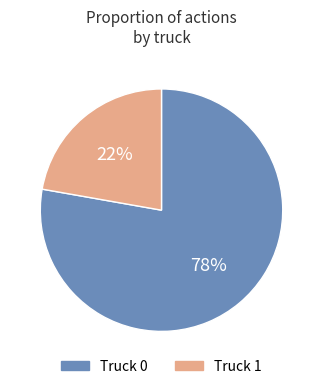

Count the number of slices in the pie.

2